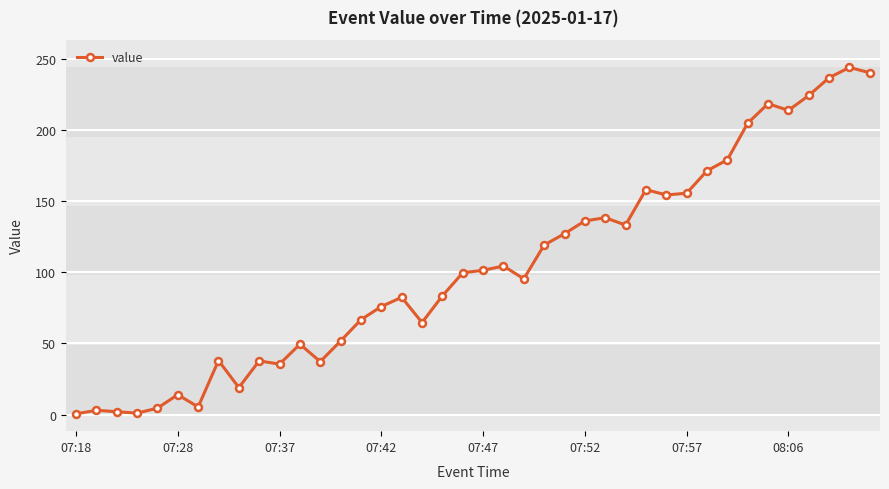

What is the value of the 36th point from the left?

214.0